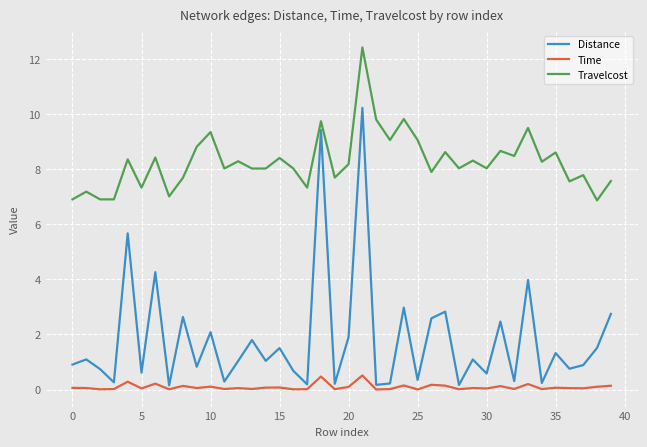

What is the difference between the maximum and minimum values in the Distance series?

10.1